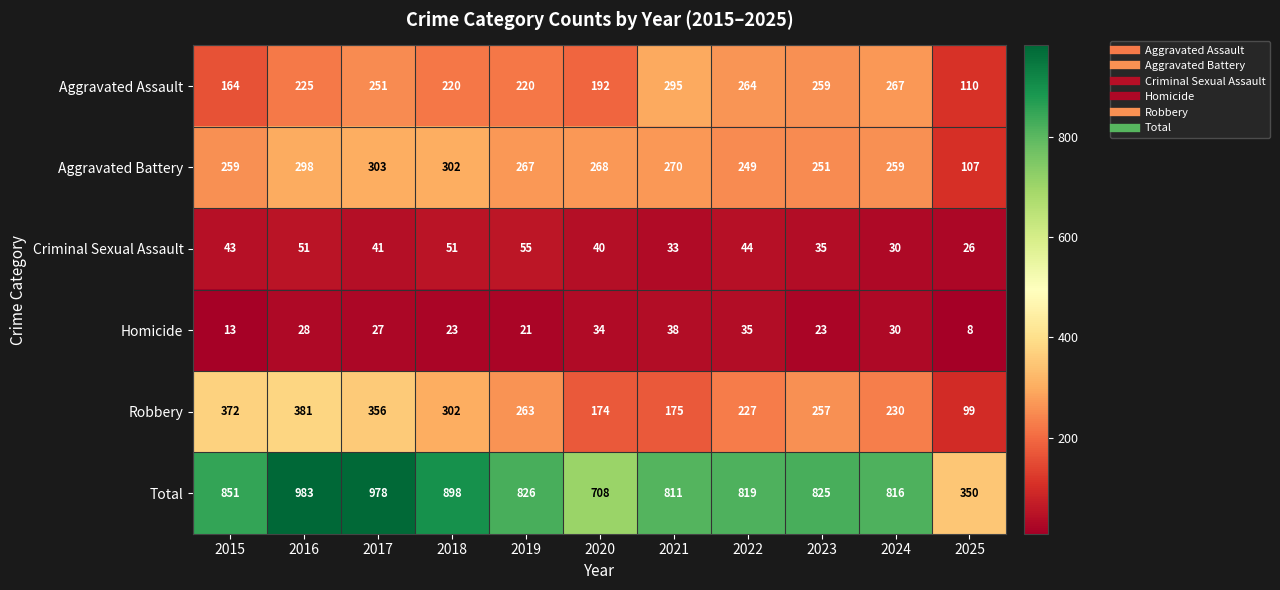

Which category has the highest value across all series?

2016